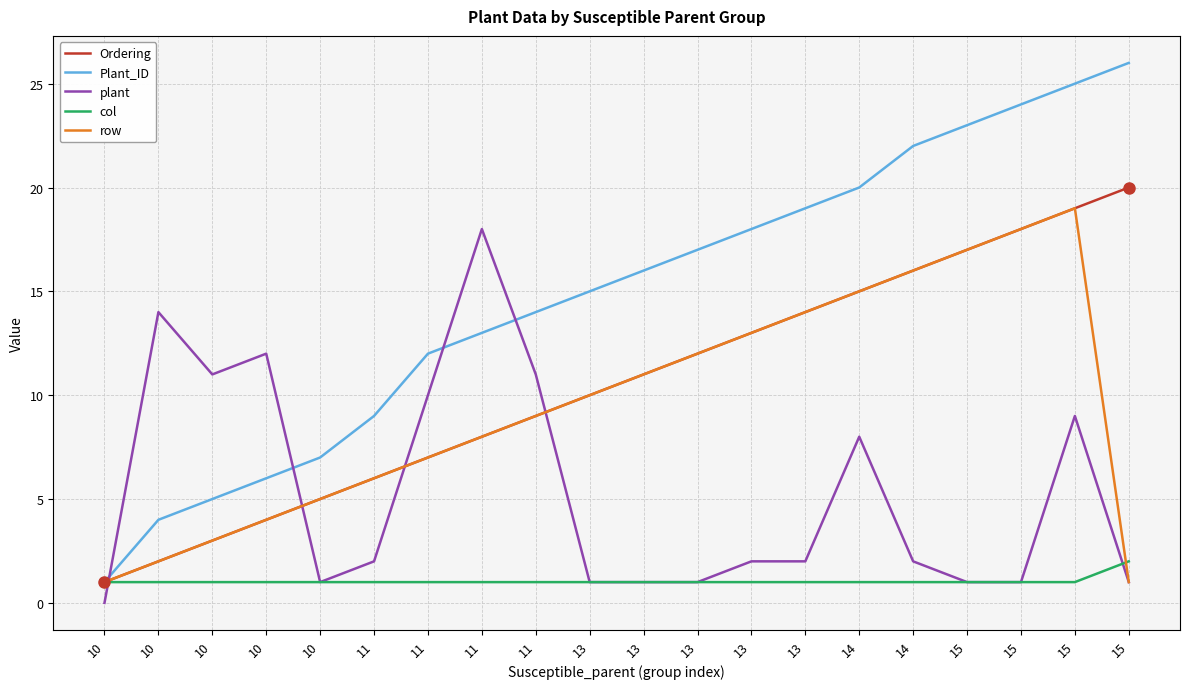

What is the sum of the col values at 15 and 13?

2